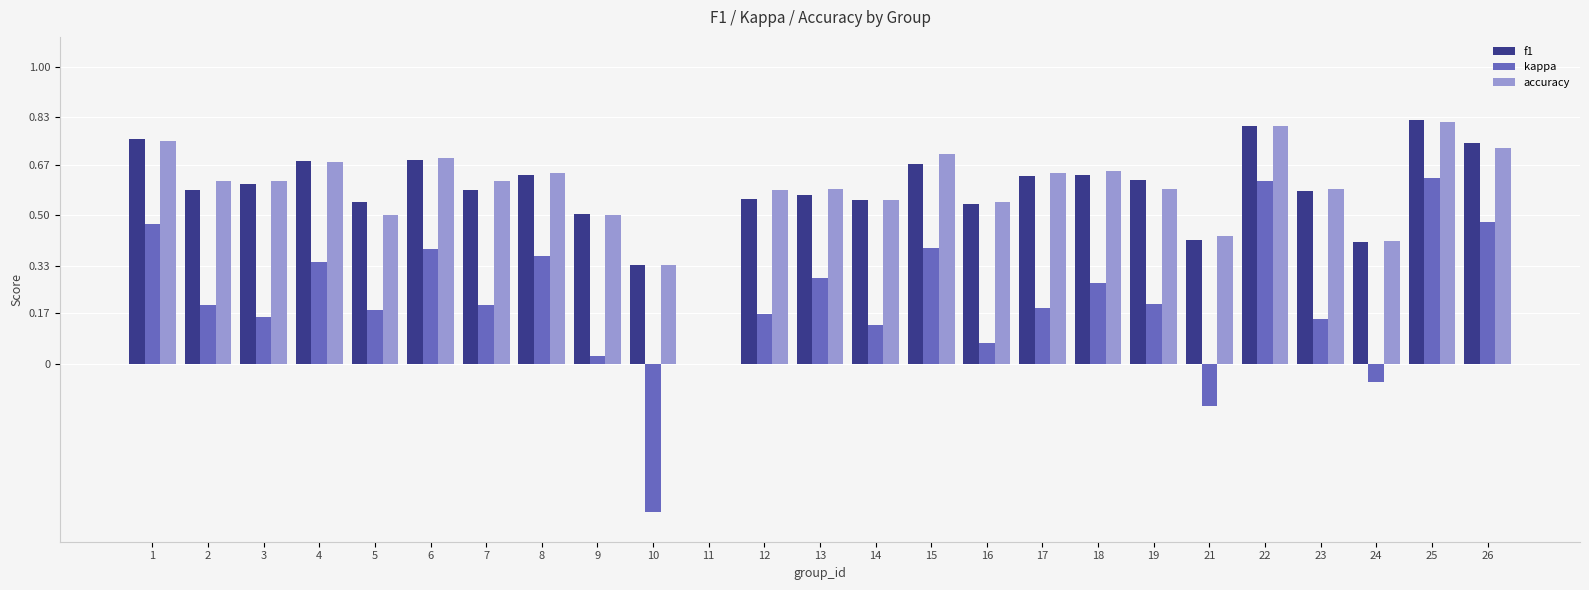

What is the sum of the accuracy values at 14 and 23?

1.1